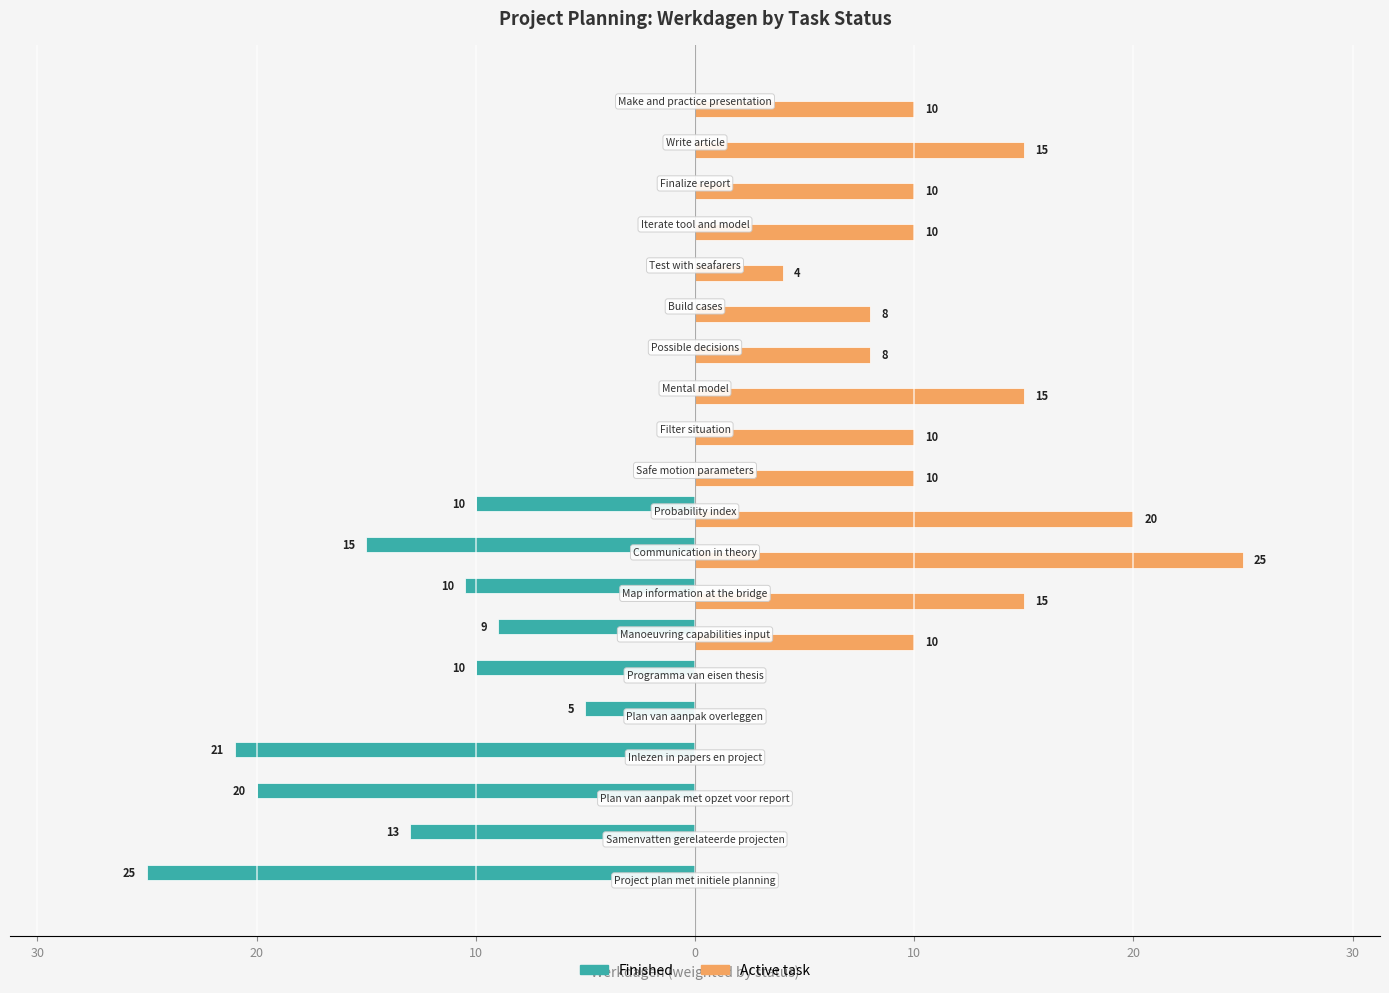

What are all the series names shown in the legend?

Finished, Active task